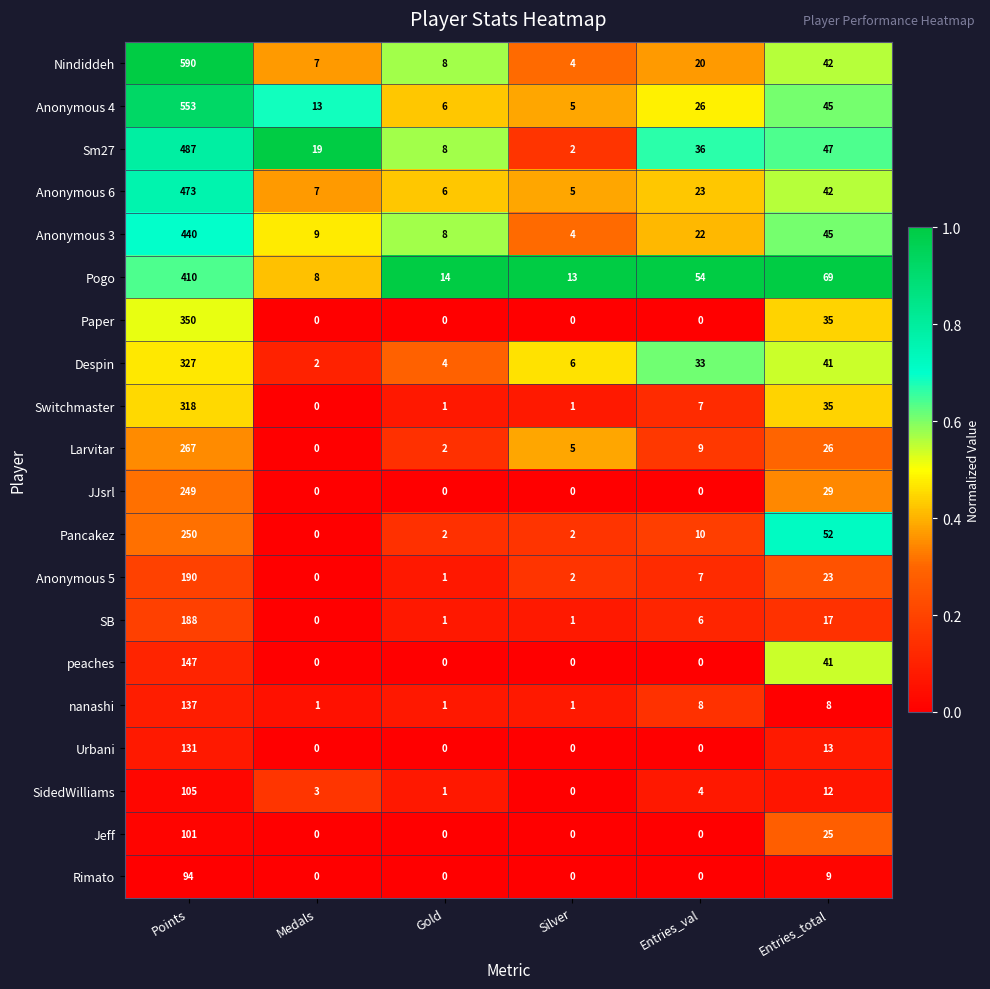

How many categories are shown in the chart?

6